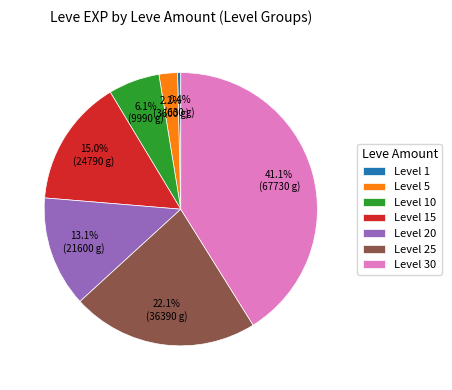

Count the number of slices in the pie.

7